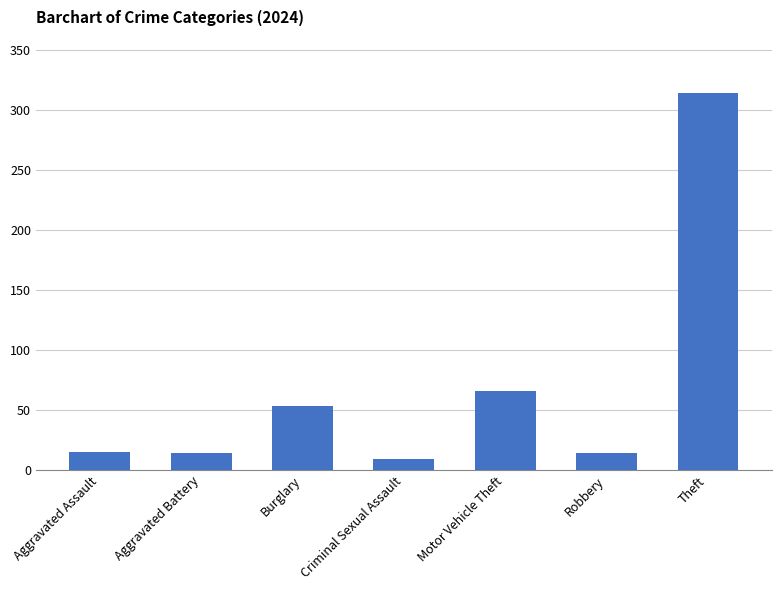

Is it true that the value at Robbery is 14?

True